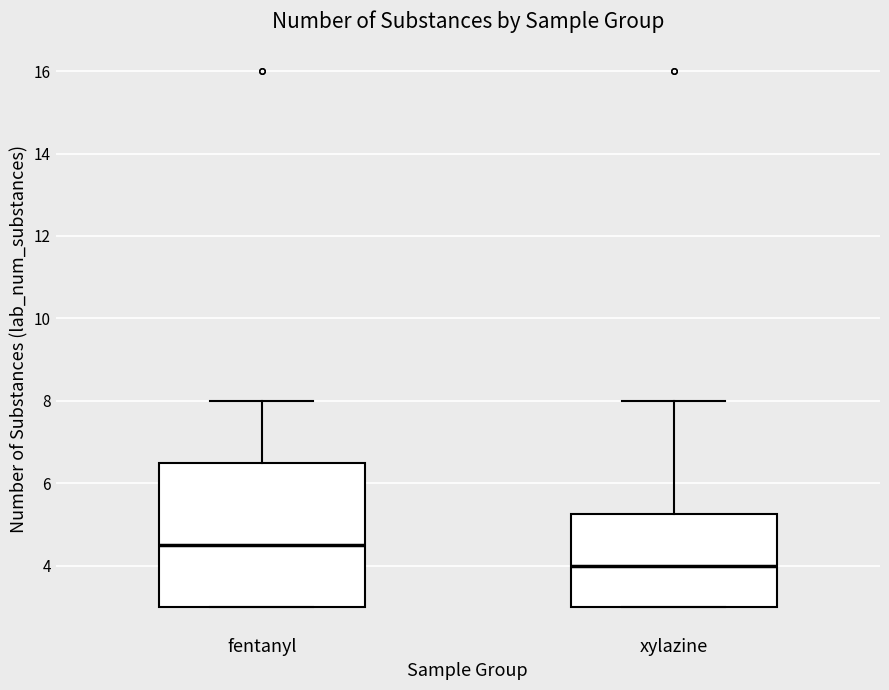

Where does the upper whisker of the box for xylazine end on the y-axis? The values are not printed on the chart, so give them approximately, as read against the axis.

8.0